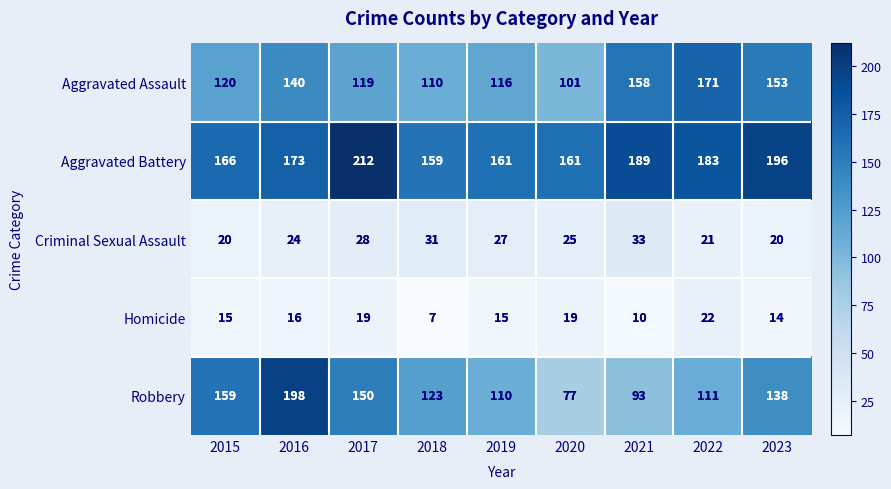

Which series has the largest range (max minus min)?

Robbery